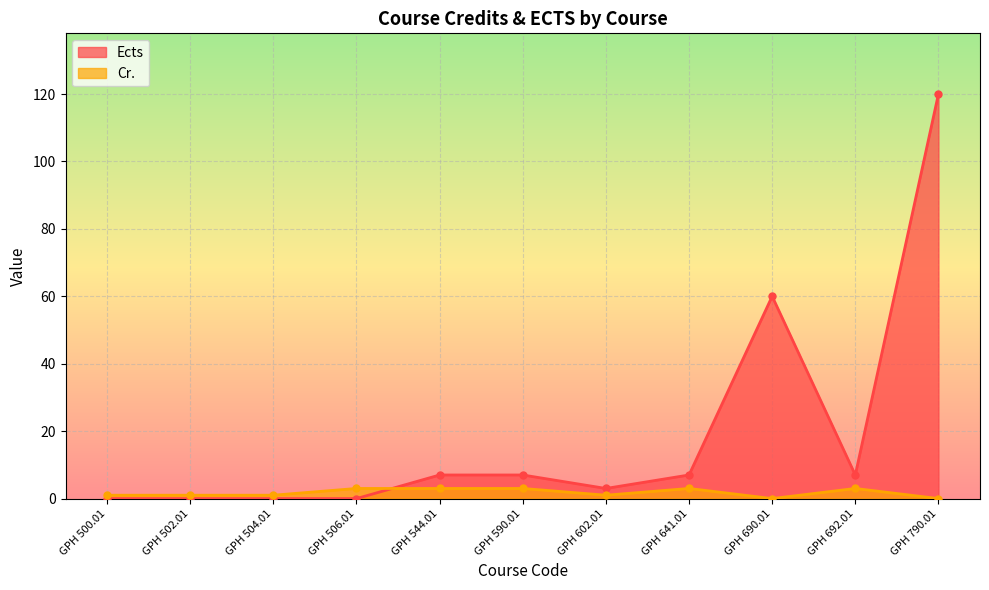

The value of Cr. at GPH 641.01 is 4. True or false?

False